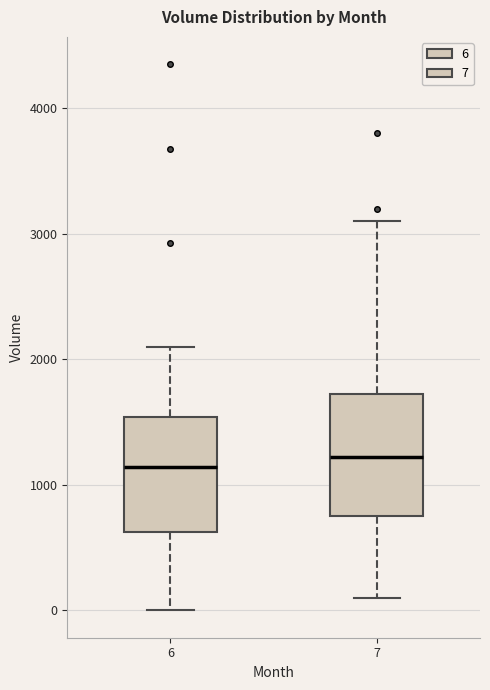

Reading left to right, transcribe this box plot: for each box, give where its median line is, the range the box spans, and where its two whiskers end, as read against the y-axis. The values are not printed on the chart, so give them approximately, as read against the axis.

6: median 1100, box 600 to 1500, whiskers 0 to 2100
7: median 1200, box 800 to 1700, whiskers 100 to 3100